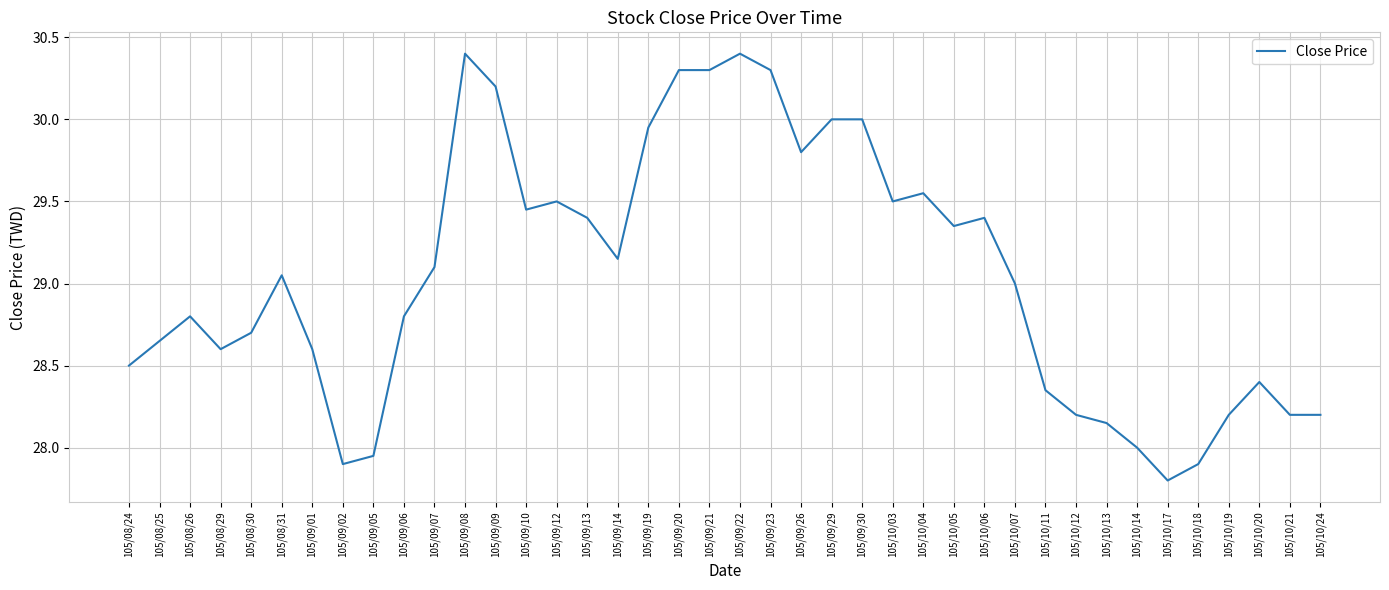

What is the minimum value shown in the chart?

27.8